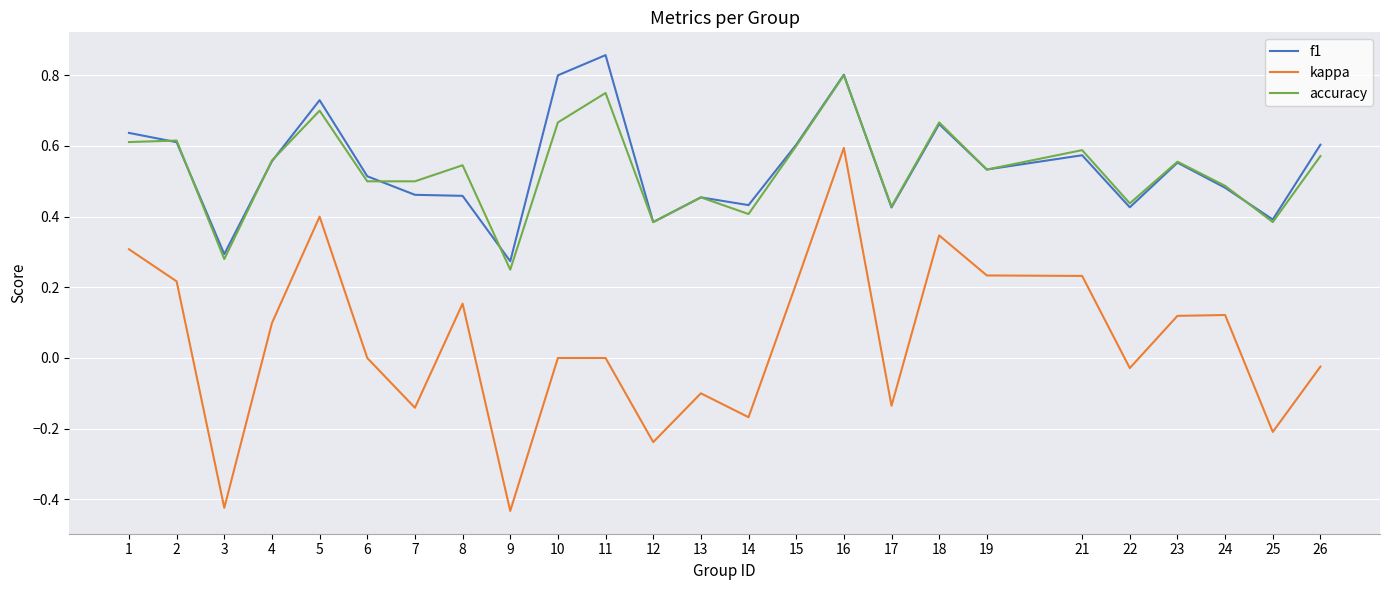

Rank the series by their maximum value, from lowest to highest.

kappa, accuracy, f1